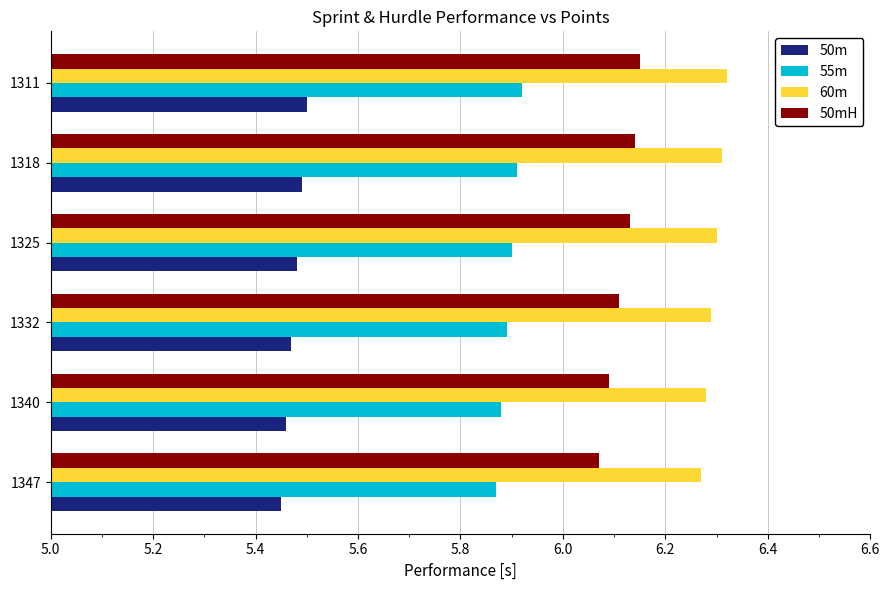

Count the 55m values in the range 5 to 6.

6